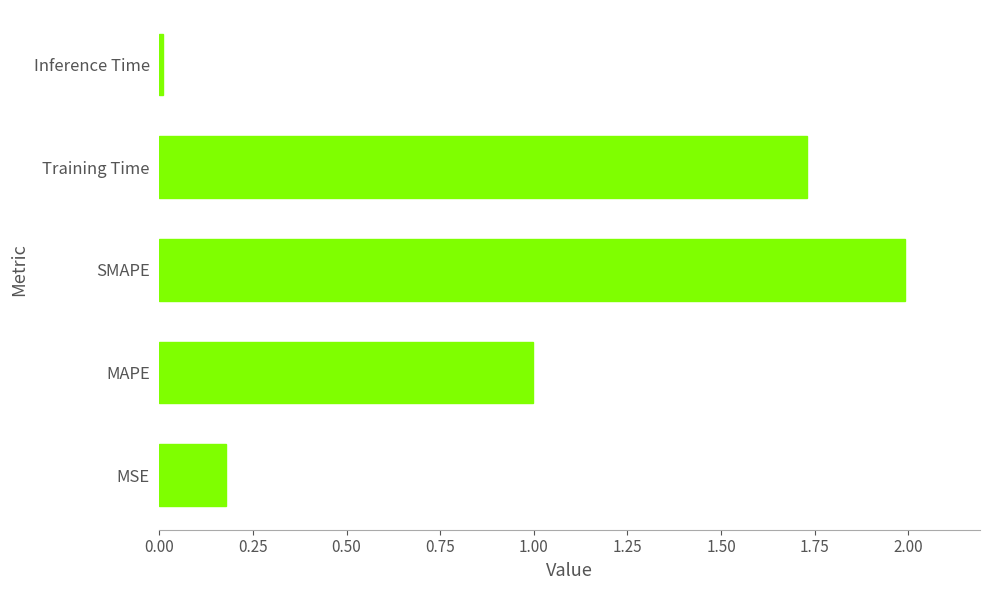

What is the difference between the values at MSE and SMAPE?

1.8